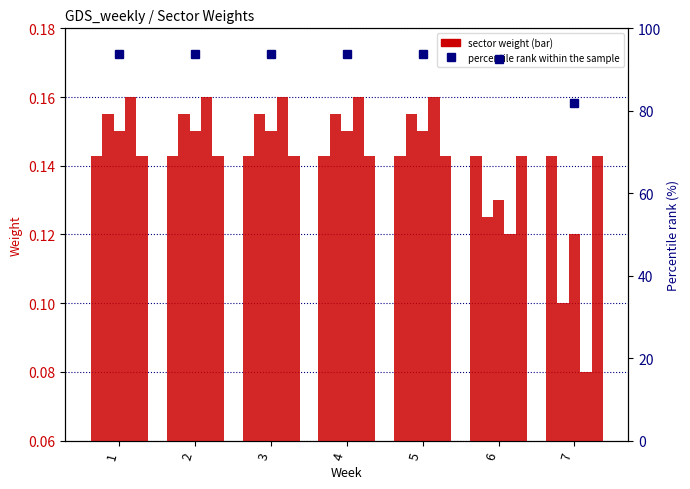

What is the approximate value of tra at 2?

0.2